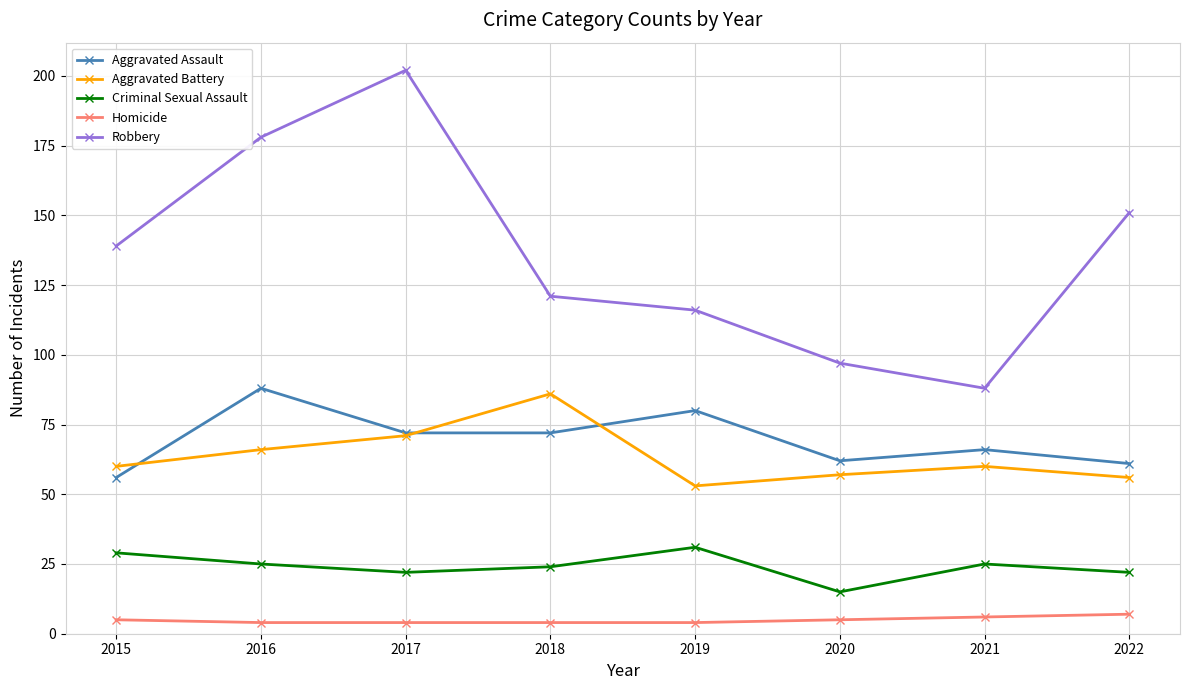

Rank the series by their maximum value, from lowest to highest.

Homicide, Criminal Sexual Assault, Aggravated Battery, Aggravated Assault, Robbery